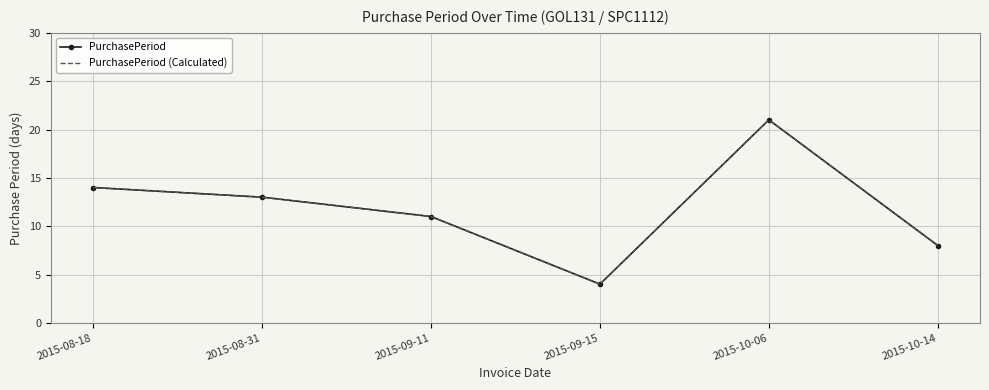

What is the label of the 1st point from the left?

2015-08-18